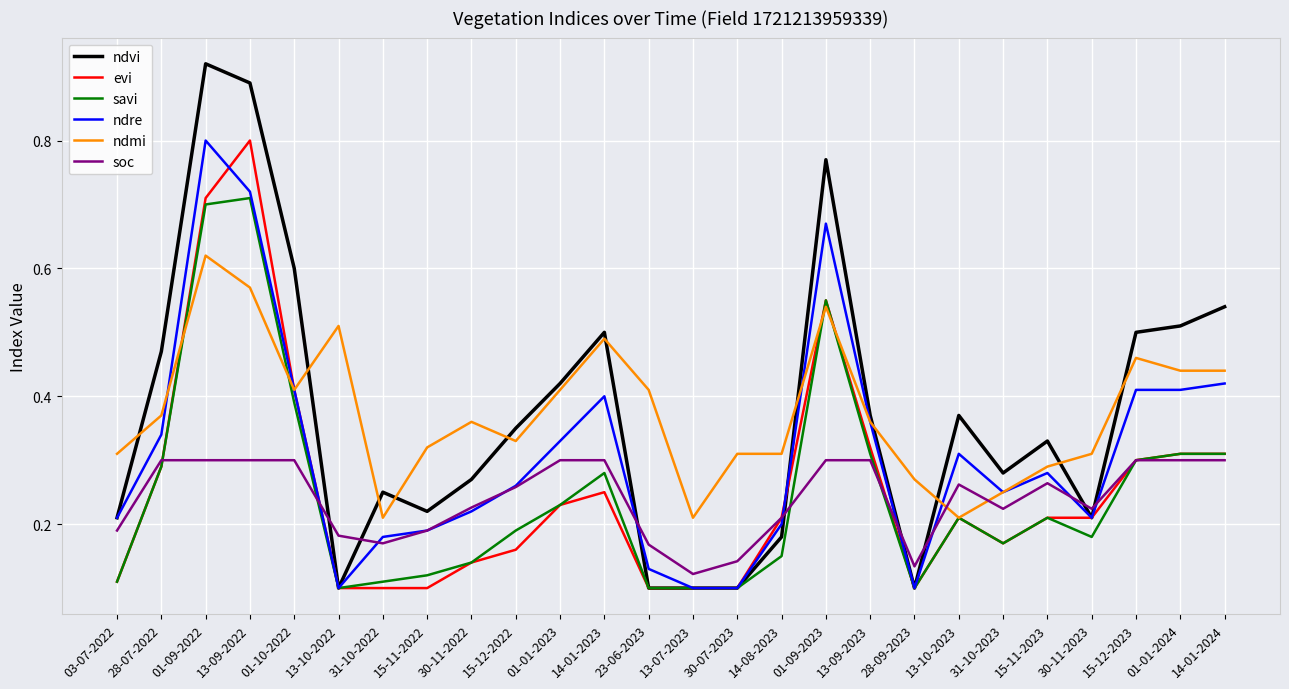

How many evi values are between 0 and 1?

26